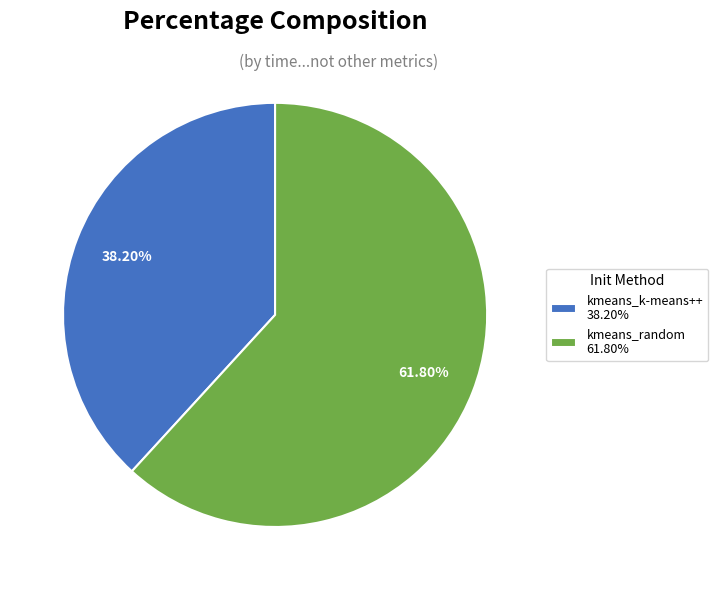

To the nearest percent, what is the average slice percentage?

50%